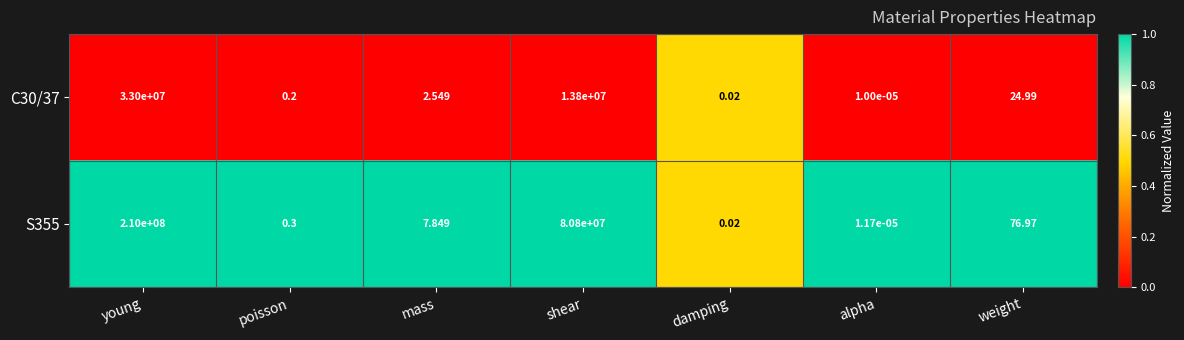

Is the value of C30/37 at damping greater than the value of S355 at young?

No